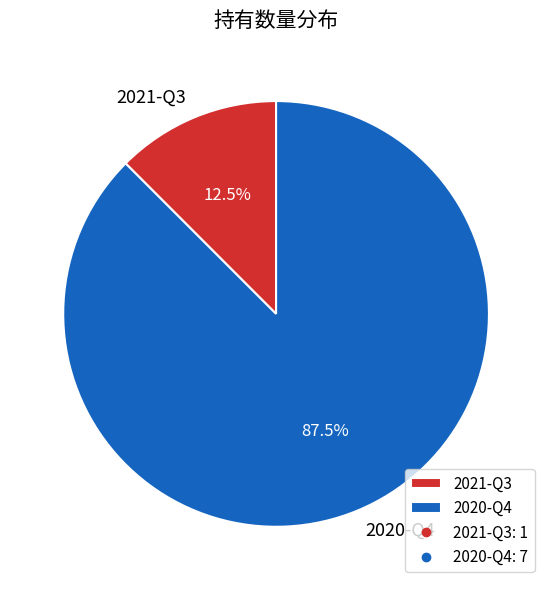

What portion of the pie excludes 2021-Q3?

87.5%